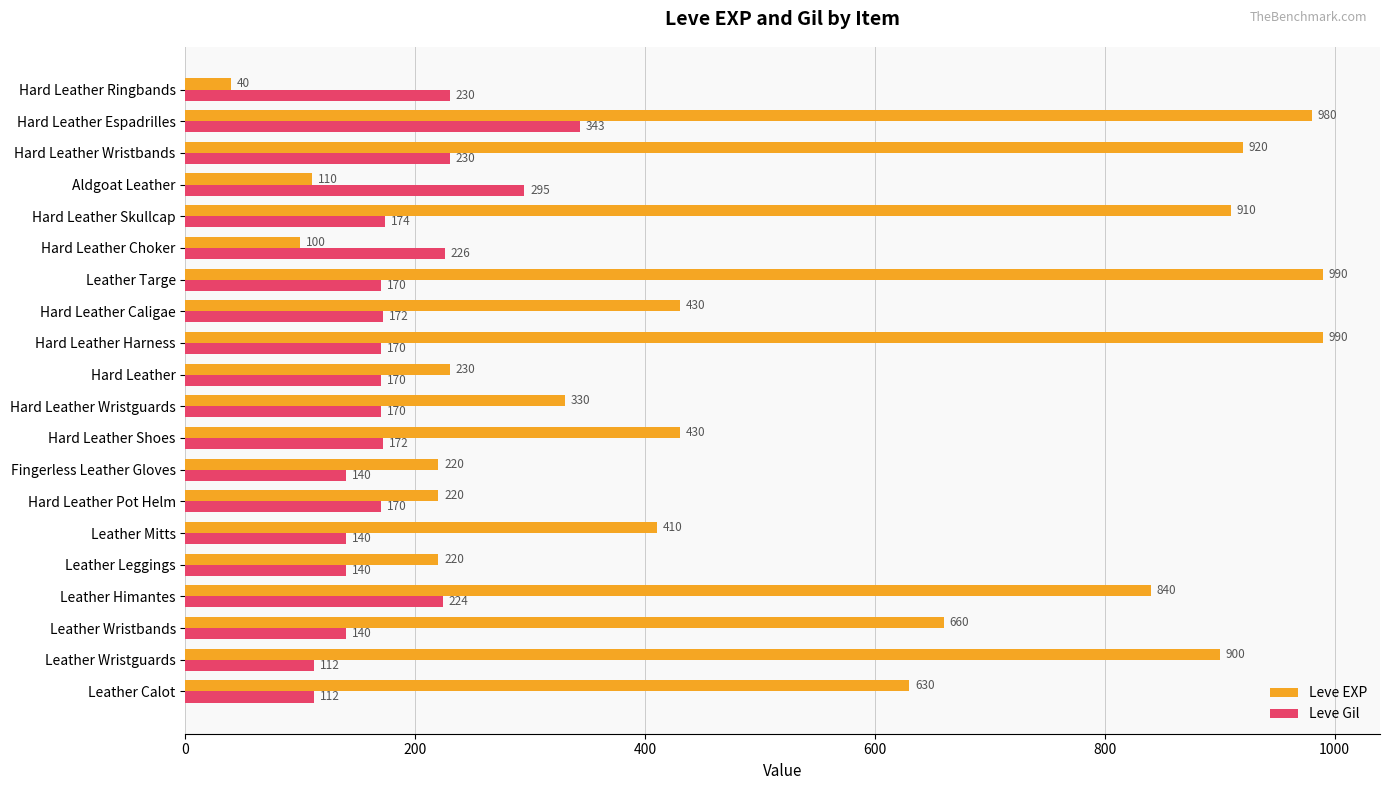

What is the average value of the Leve EXP series?

528